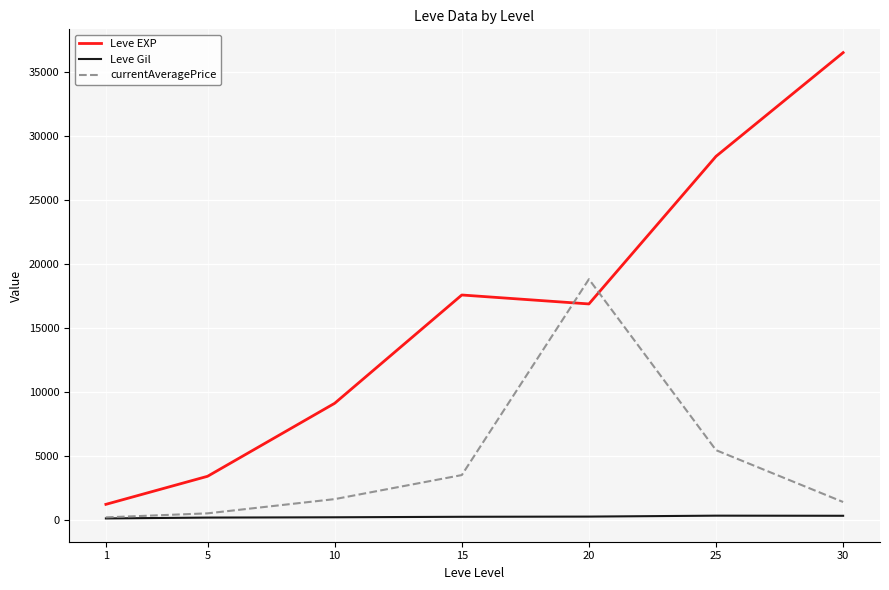

What is the average value of the Leve EXP series?

16148.5